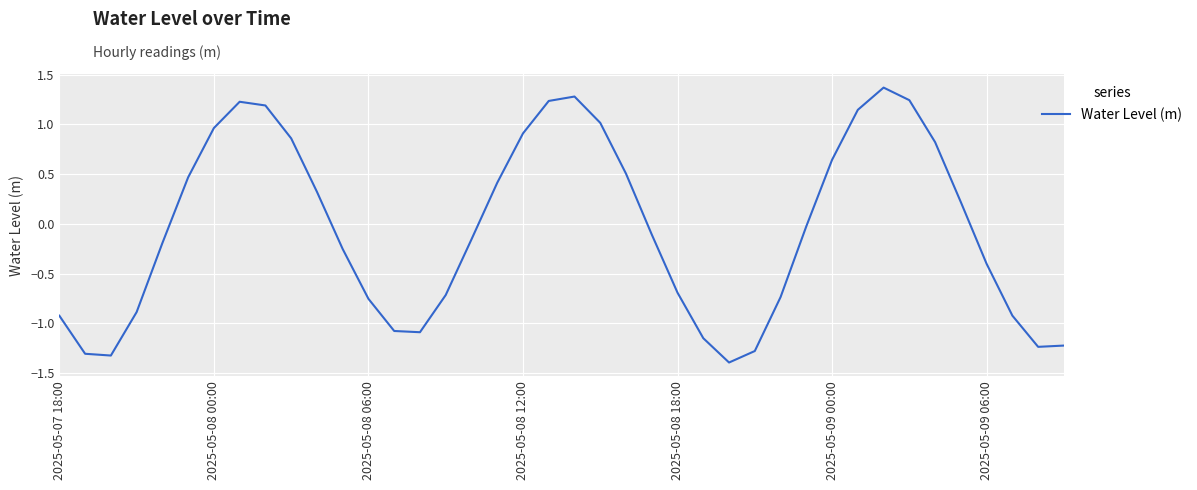

What is the difference between the maximum and minimum values?

2.8